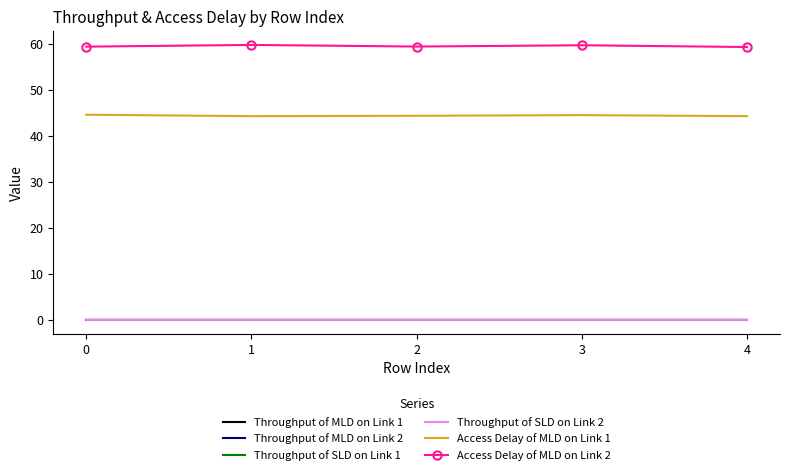

What is the greatest value displayed?

59.9